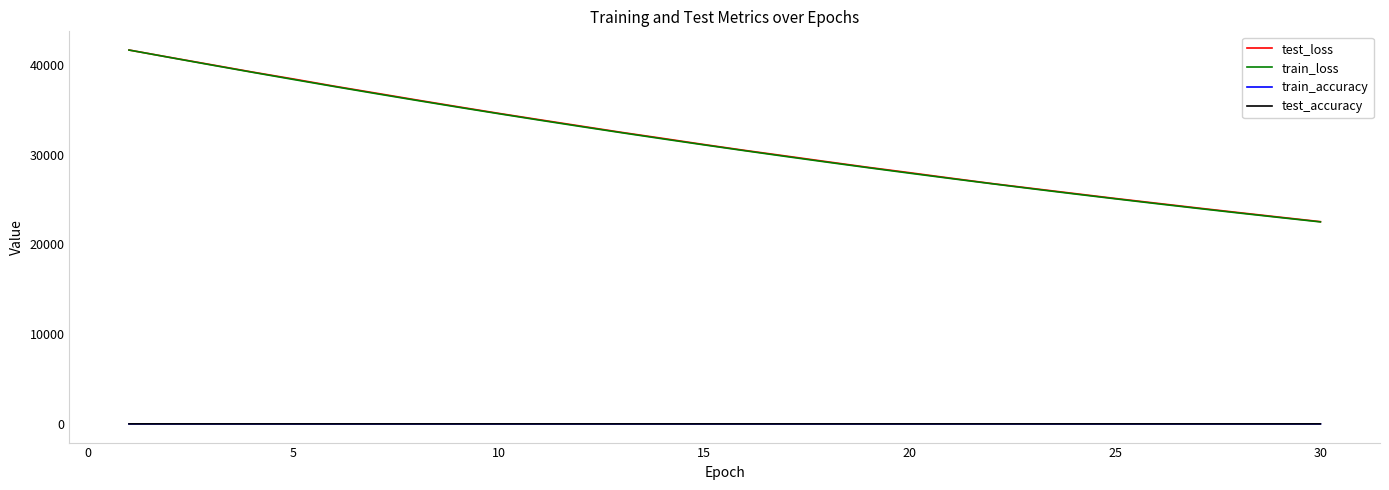

True or false: test_loss and test_accuracy cross at least once.

False